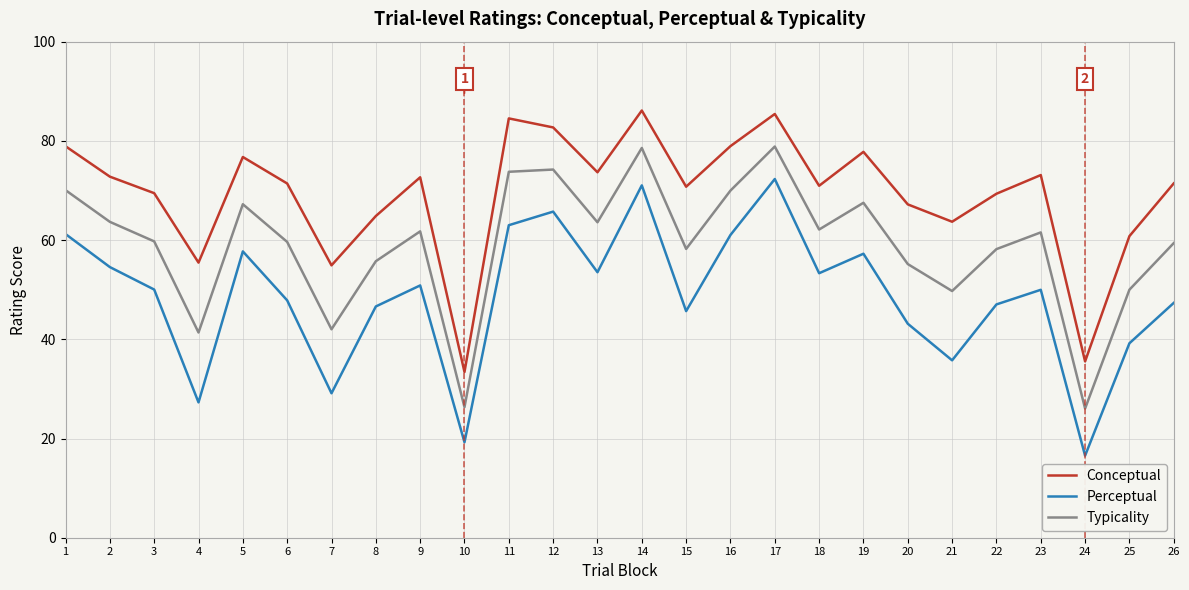

True or false: Conceptual has more than 0 points higher than both neighbors.

True